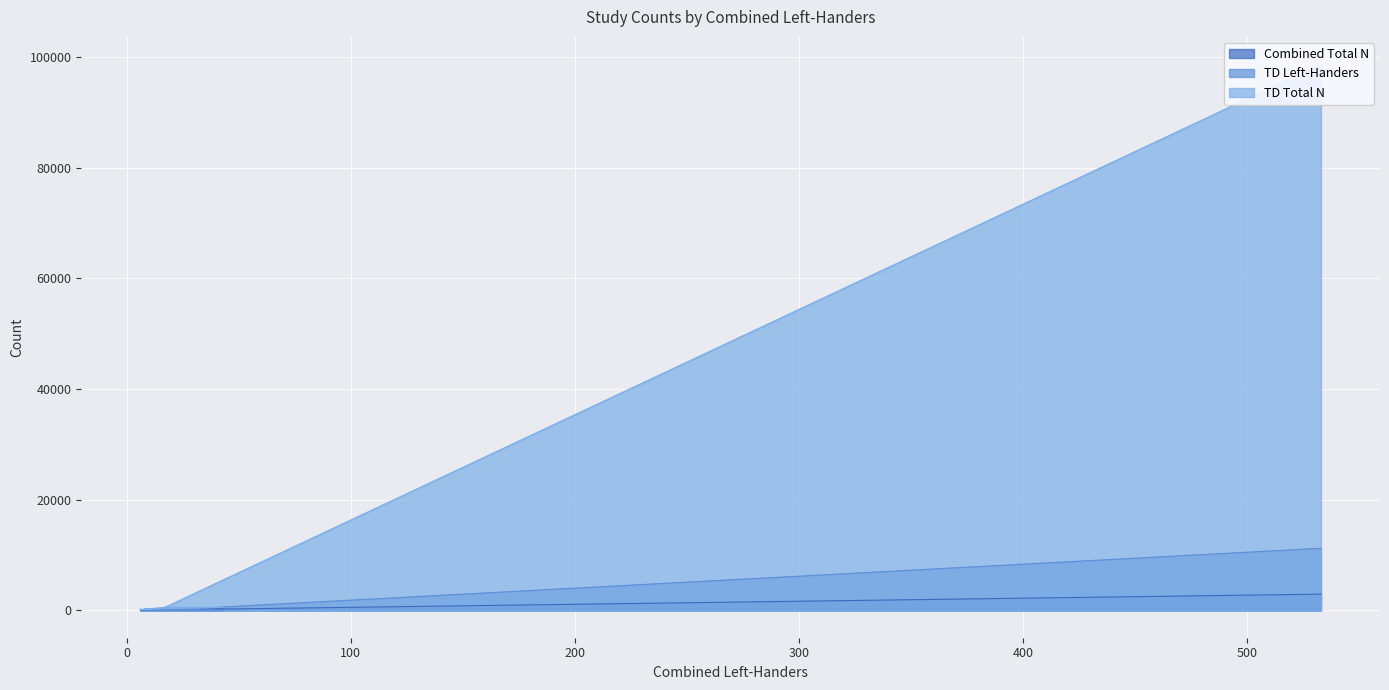

Reading left to right, transcribe all the data shown in this chart.

Combined Total N: IOWA=83	Raine=55	ALSPAC=158	TEDS=241	Manchester=46	UKDYS=97	Peters=2941
TD Left-Handers: IOWA=21	Raine=12	ALSPAC=63	TEDS=69	Manchester=29	UKDYS=38	Peters=11227
TD Total N: IOWA=271	Raine=153	ALSPAC=591	TEDS=526	Manchester=242	UKDYS=372	Peters=98676